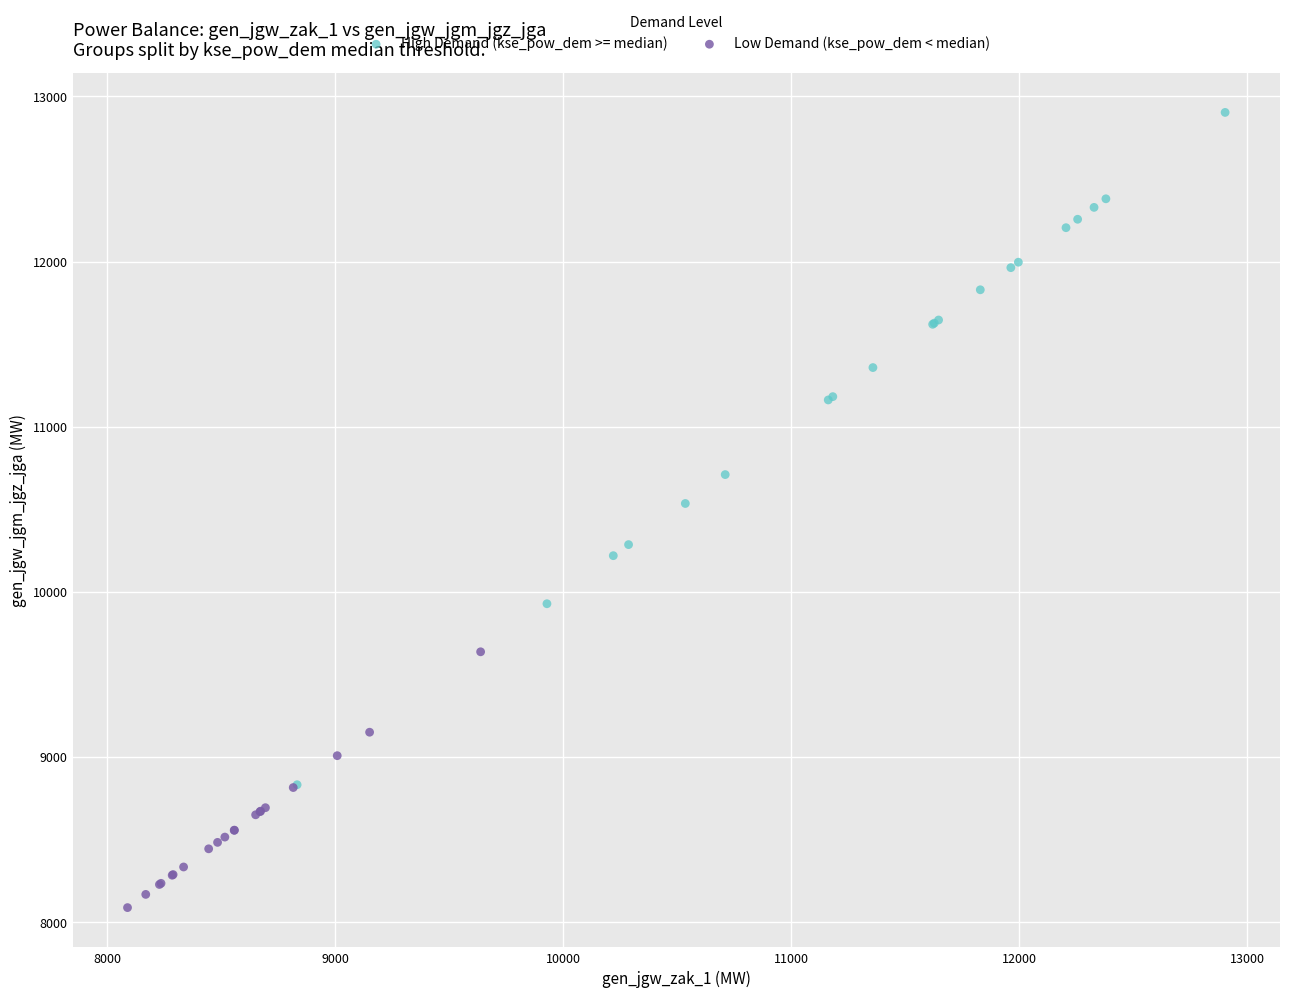

Which series reaches the minimum Y coordinate?

Low Demand (kse_pow_dem < median)